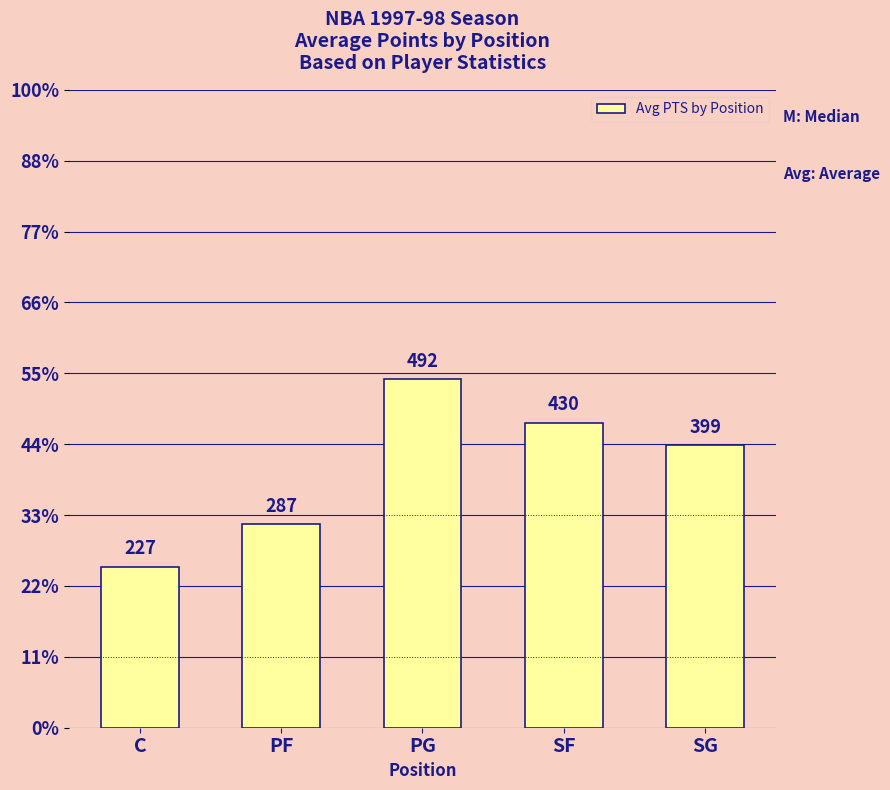

What is the difference between the second highest and second lowest values?

143.4